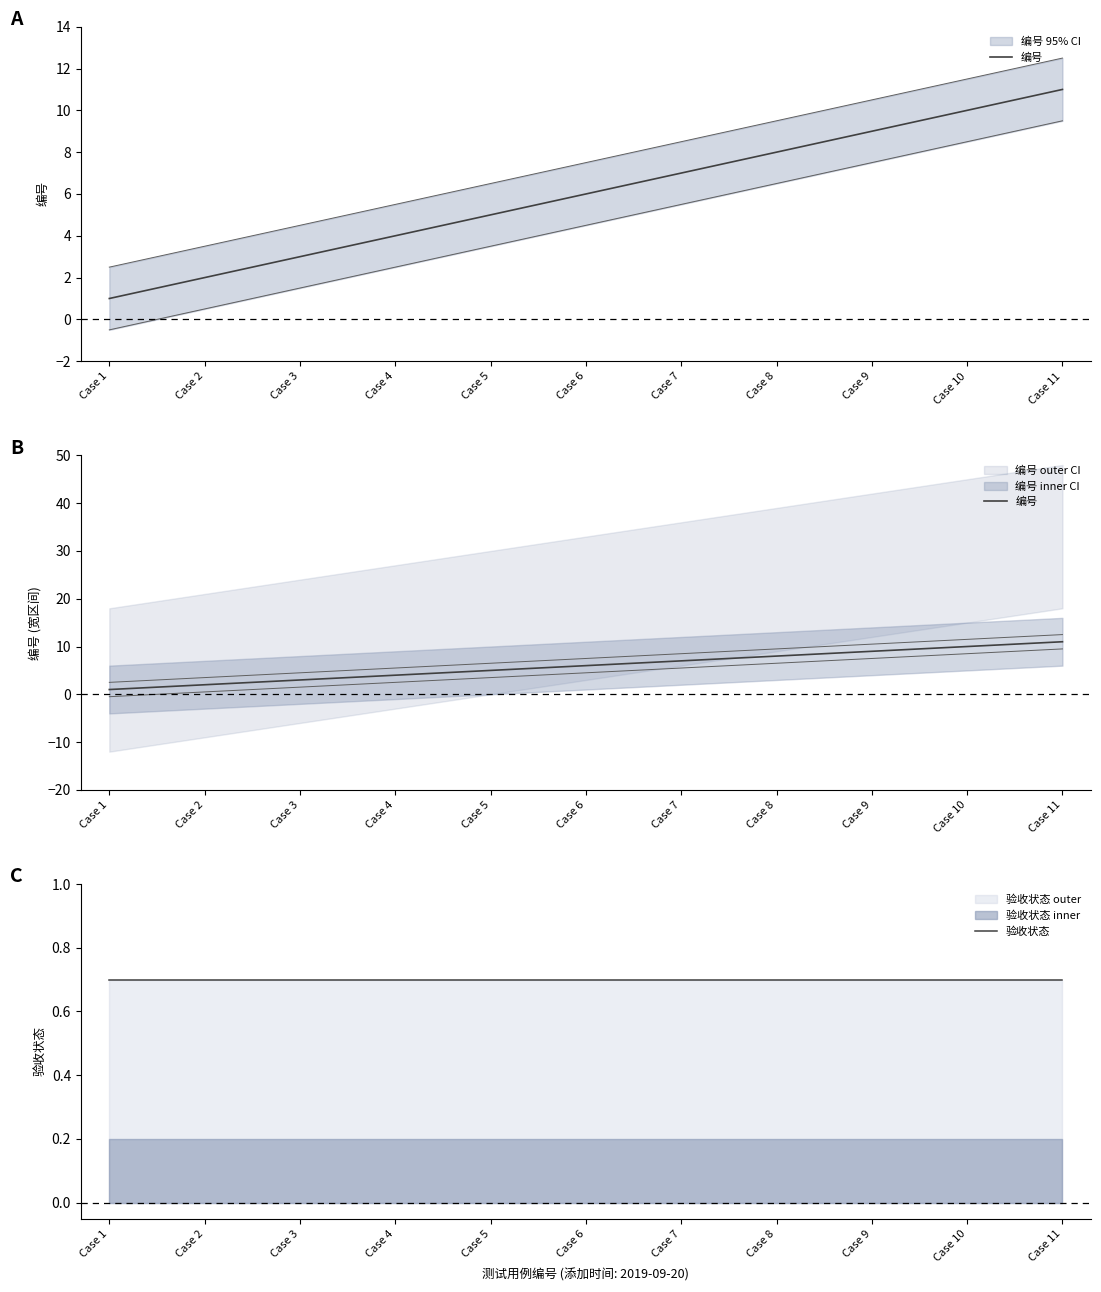

Which series has the largest total across all categories?

编号